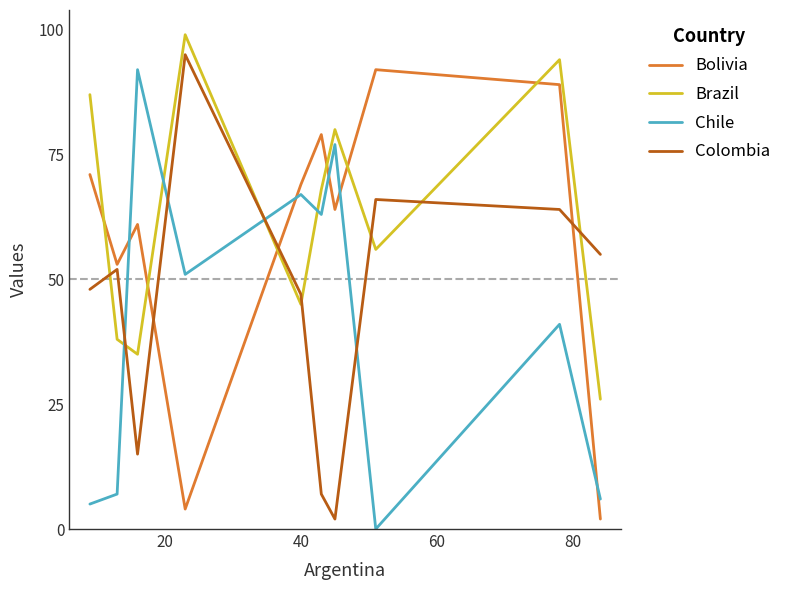

Rank the series by their average value, from highest to lowest.

Brazil, Bolivia, Colombia, Chile